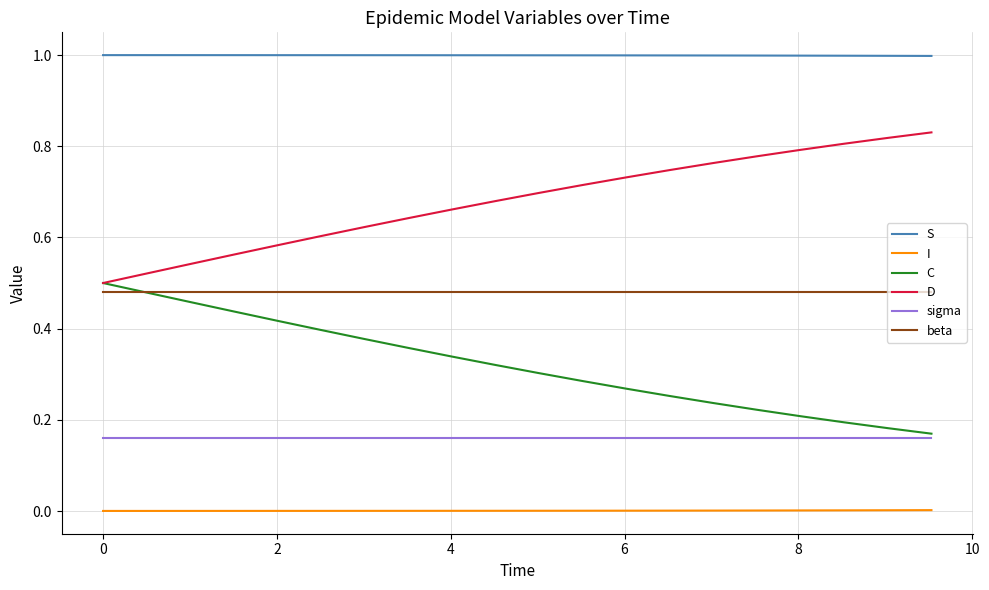

Which series has the largest total across all categories?

S